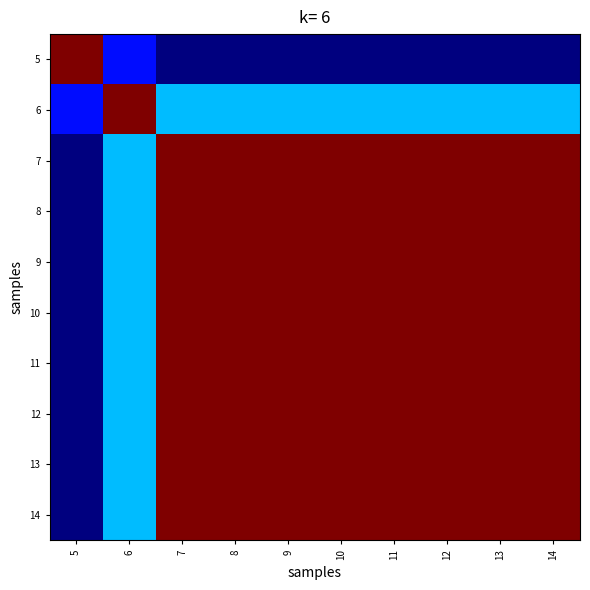

Reading left to right, transcribe all the data shown in this chart.

5: 5=1.0	6=0.1	7=0.0	8=0.0	9=0.0	10=0.0	11=0.0	12=0.0	13=0.0	14=0.0
6: 5=0.1	6=1.0	7=0.3	8=0.3	9=0.3	10=0.3	11=0.3	12=0.3	13=0.3	14=0.3
7: 5=0.0	6=0.3	7=1.0	8=1.0	9=1.0	10=1.0	11=1.0	12=1.0	13=1.0	14=1.0
8: 5=0.0	6=0.3	7=1.0	8=1.0	9=1.0	10=1.0	11=1.0	12=1.0	13=1.0	14=1.0
9: 5=0.0	6=0.3	7=1.0	8=1.0	9=1.0	10=1.0	11=1.0	12=1.0	13=1.0	14=1.0
10: 5=0.0	6=0.3	7=1.0	8=1.0	9=1.0	10=1.0	11=1.0	12=1.0	13=1.0	14=1.0
11: 5=0.0	6=0.3	7=1.0	8=1.0	9=1.0	10=1.0	11=1.0	12=1.0	13=1.0	14=1.0
12: 5=0.0	6=0.3	7=1.0	8=1.0	9=1.0	10=1.0	11=1.0	12=1.0	13=1.0	14=1.0
13: 5=0.0	6=0.3	7=1.0	8=1.0	9=1.0	10=1.0	11=1.0	12=1.0	13=1.0	14=1.0
14: 5=0.0	6=0.3	7=1.0	8=1.0	9=1.0	10=1.0	11=1.0	12=1.0	13=1.0	14=1.0